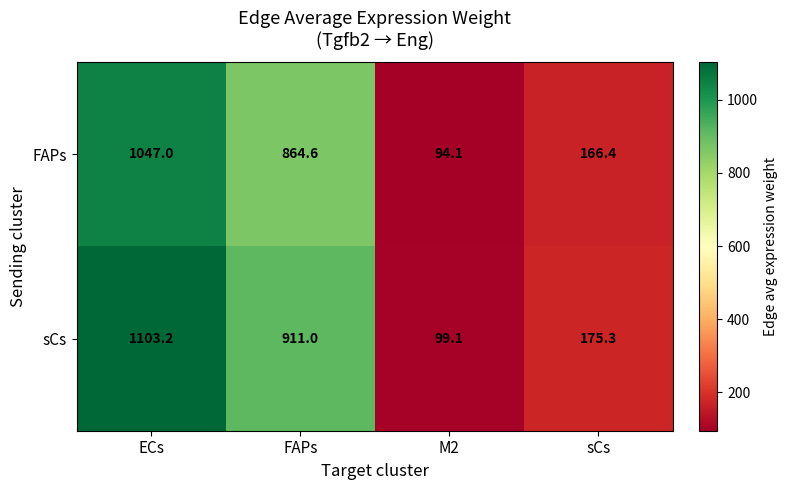

At how many categories does at least one series exceed 170?

3